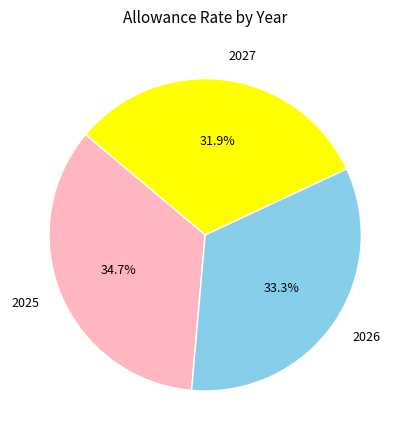

Is there a majority slice in this chart?

No